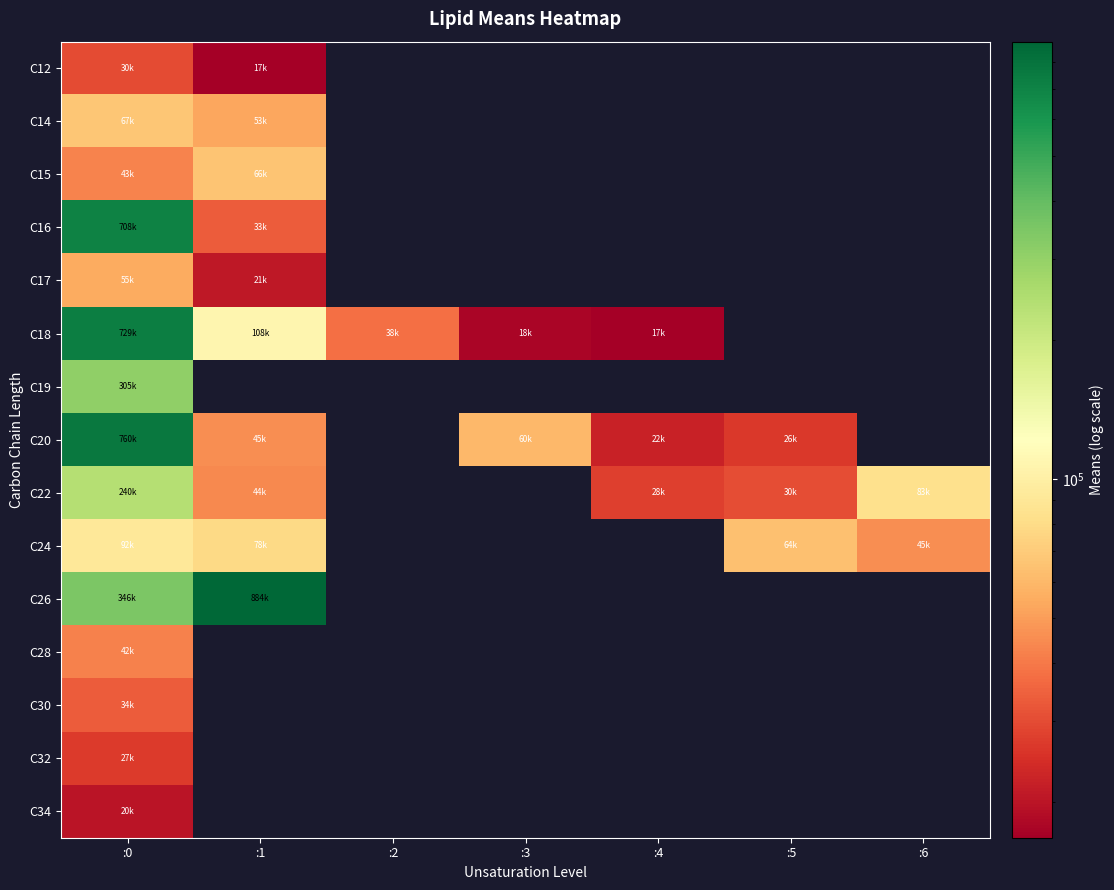

What is the greatest value displayed?

884249.6